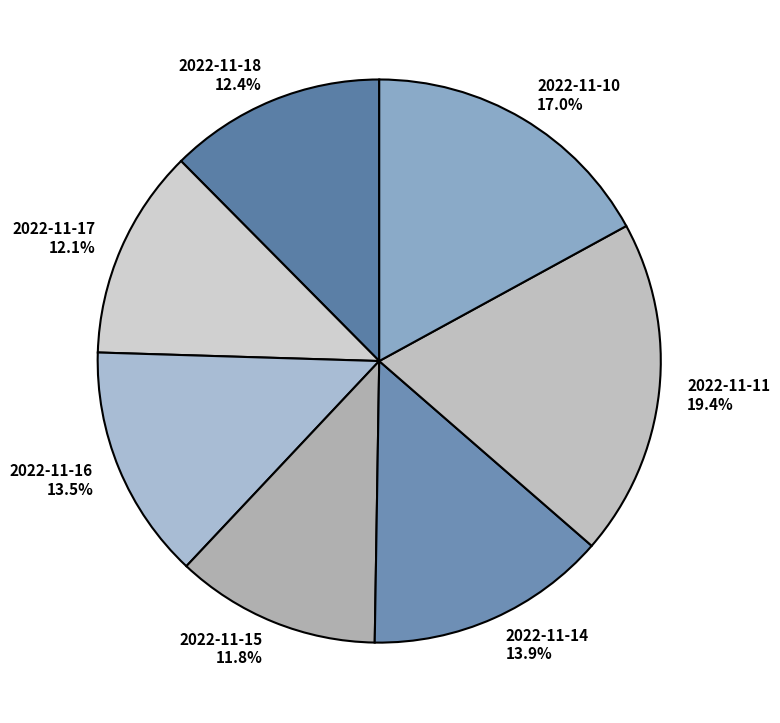

Approximately how many times larger is the value at 2022-11-11 compared to 2022-11-15?

1.6